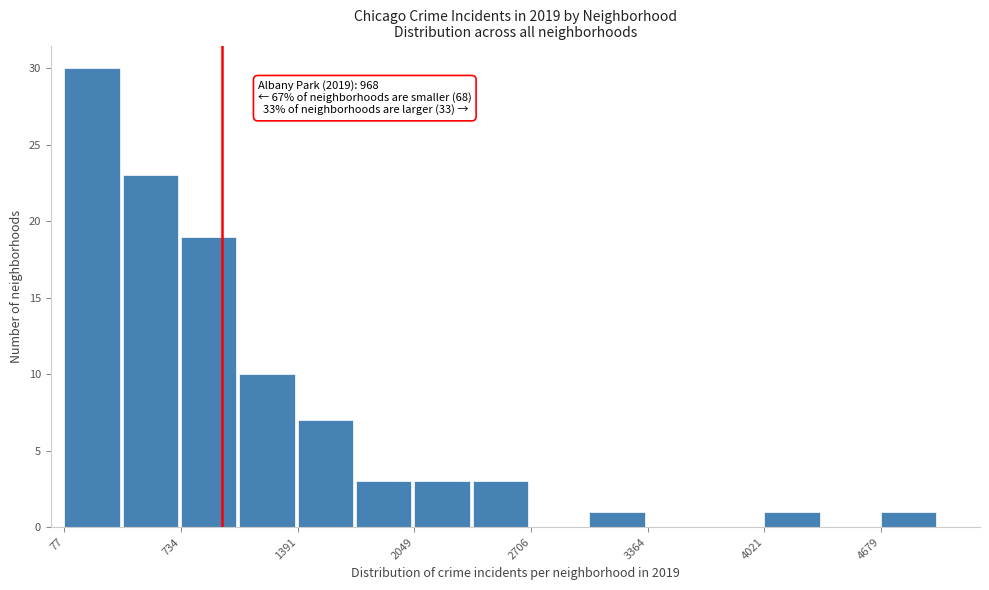

Read against the x-axis, roughly where is the centre of the tallest bar?

200